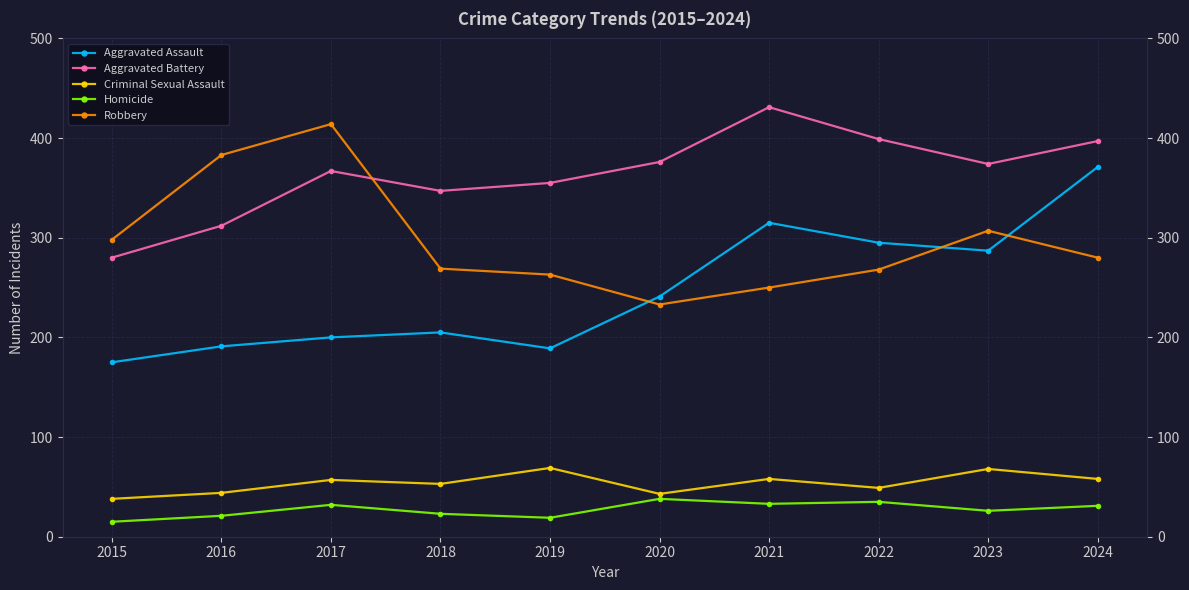

What is the sum of all Criminal Sexual Assault values?

537